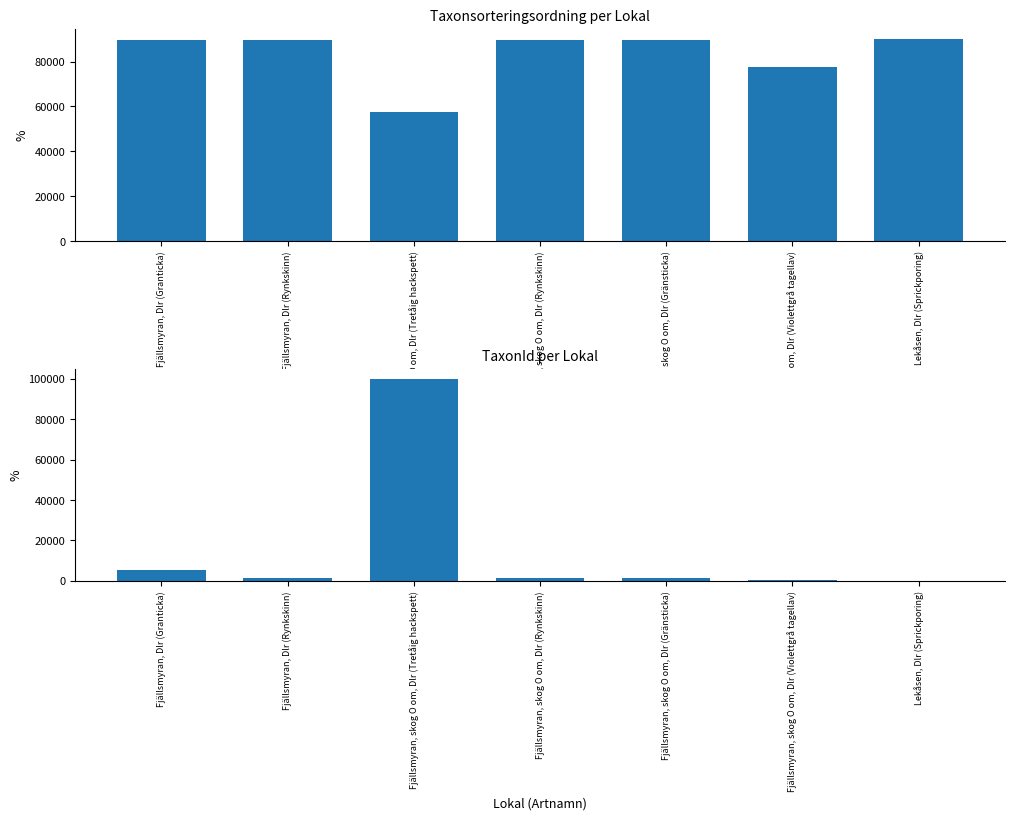

Is it true that TaxonId equals 315 at Fjällsmyran, skog O om, Dlr (Gränsticka)?

False